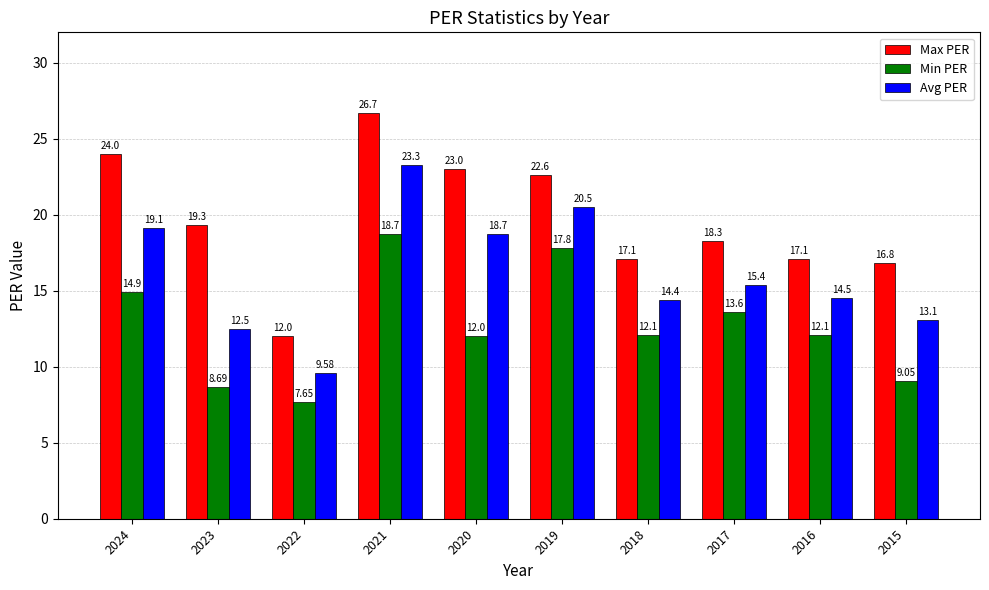

What is the difference between the maximum and minimum values in the Max PER series?

14.7